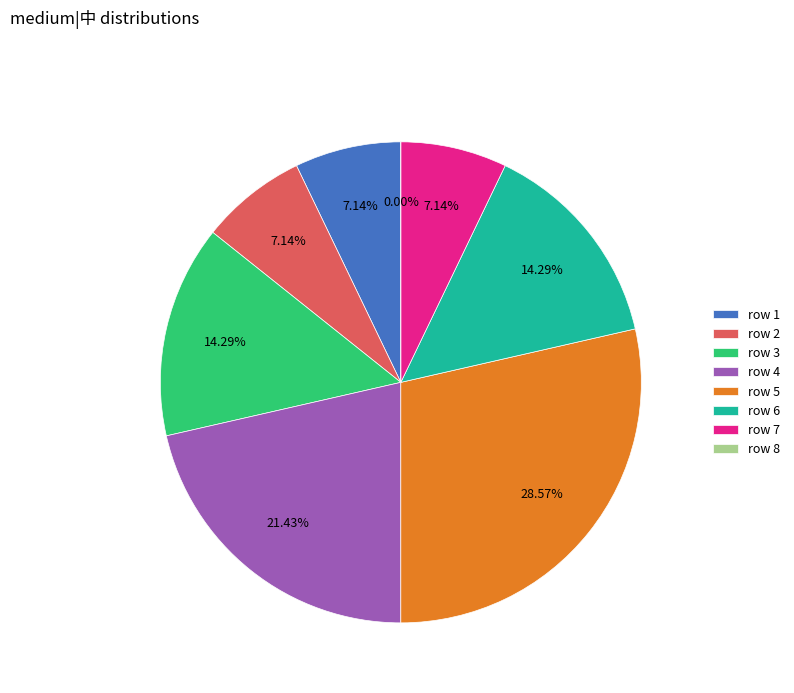

Do 4 and 3 together represent more than half of the pie?

No